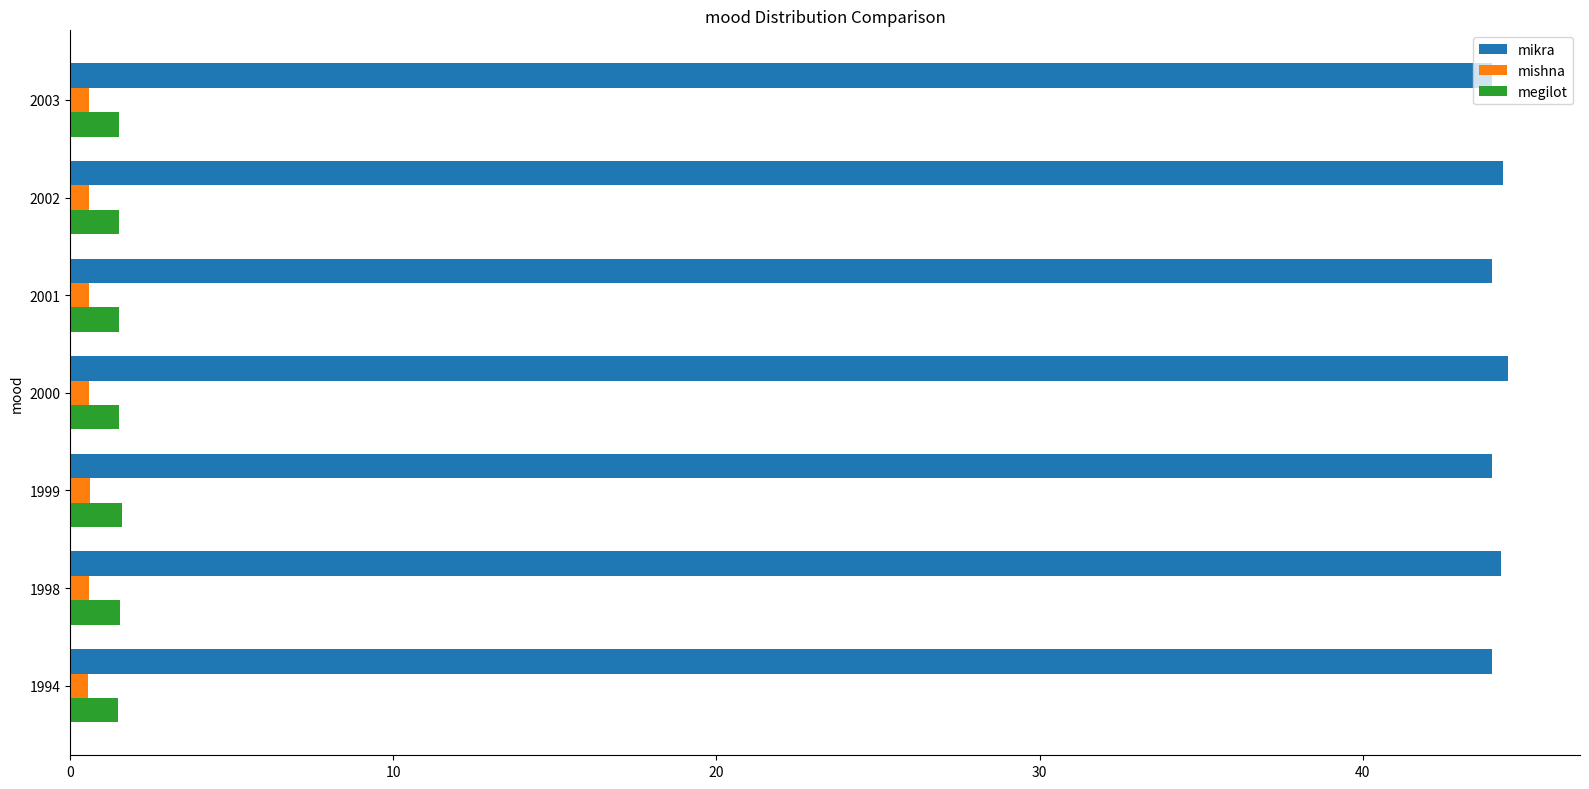

What is the difference between the second highest and second lowest values in the megilot series?

0.1